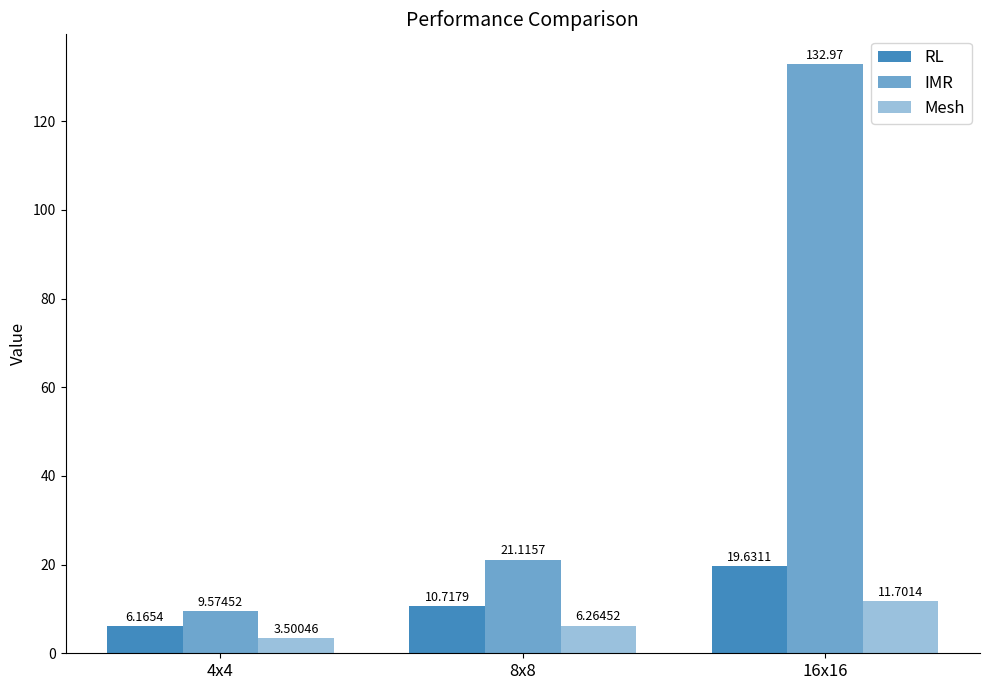

What is the sum of the RL values at 8x8 and 4x4?

16.9